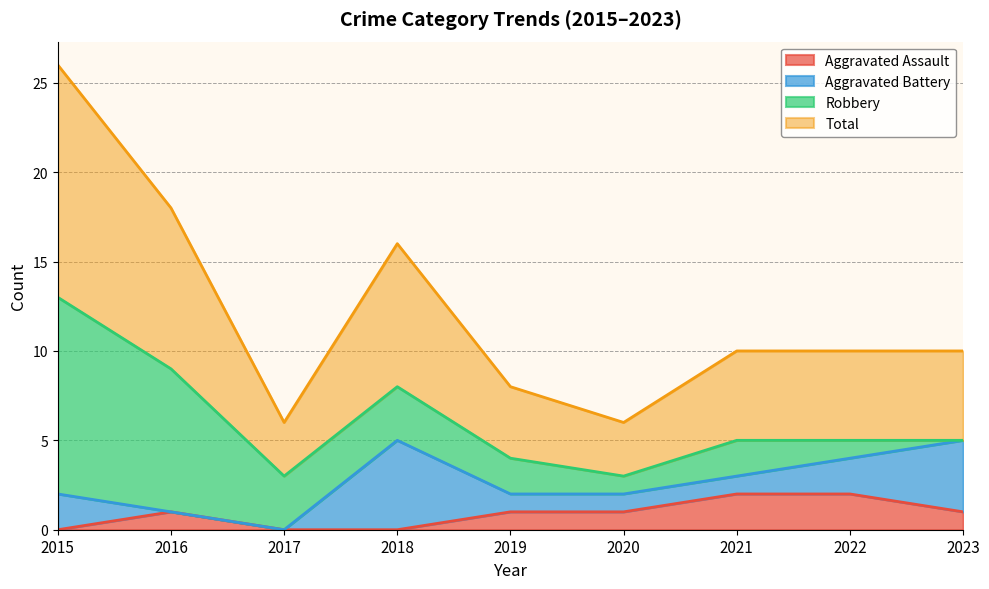

Is the value of Aggravated Assault at 2019 greater than the value of Total at 2020?

No